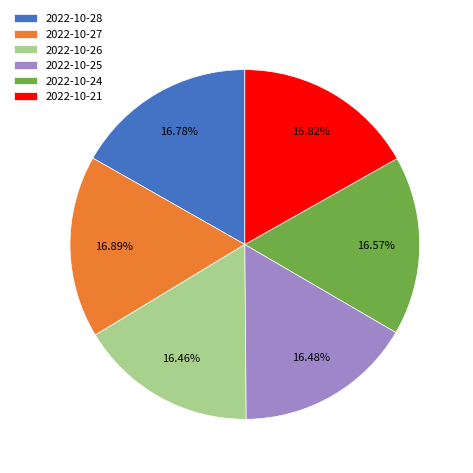

How many segments does this pie chart have?

6